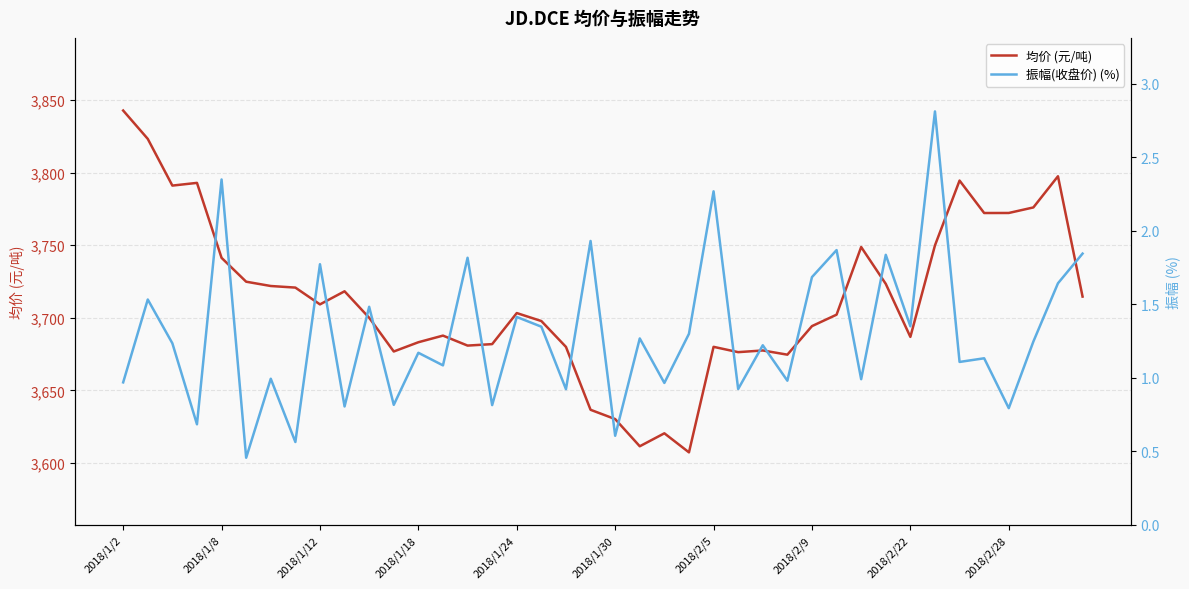

The 均价 (元/吨) series shows 2134.0 at 2018/2/22. True or false?

False